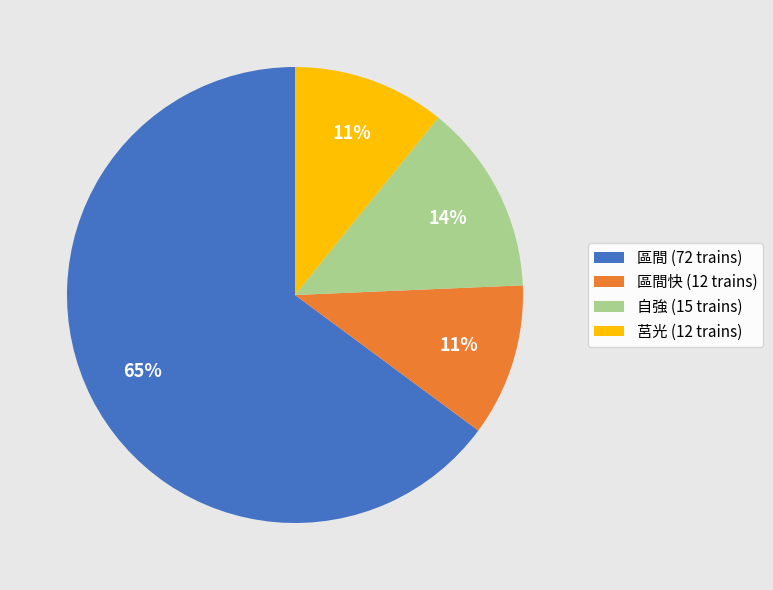

Is it true that 莒光 (12 trains) is 11% of the pie?

True